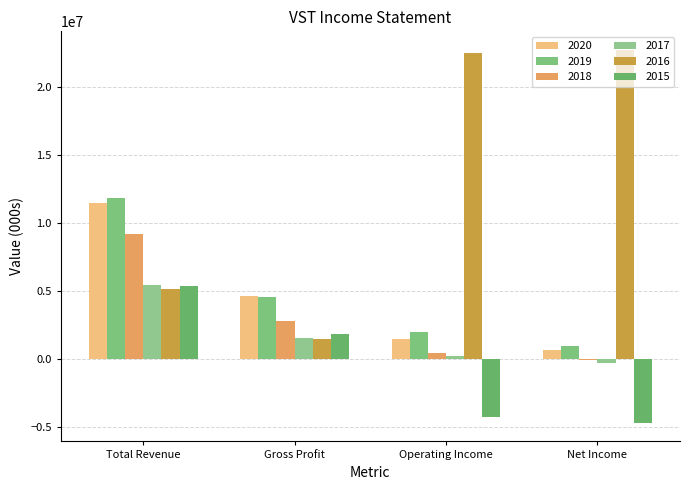

What is the sum of all 2015 values?

-1737000